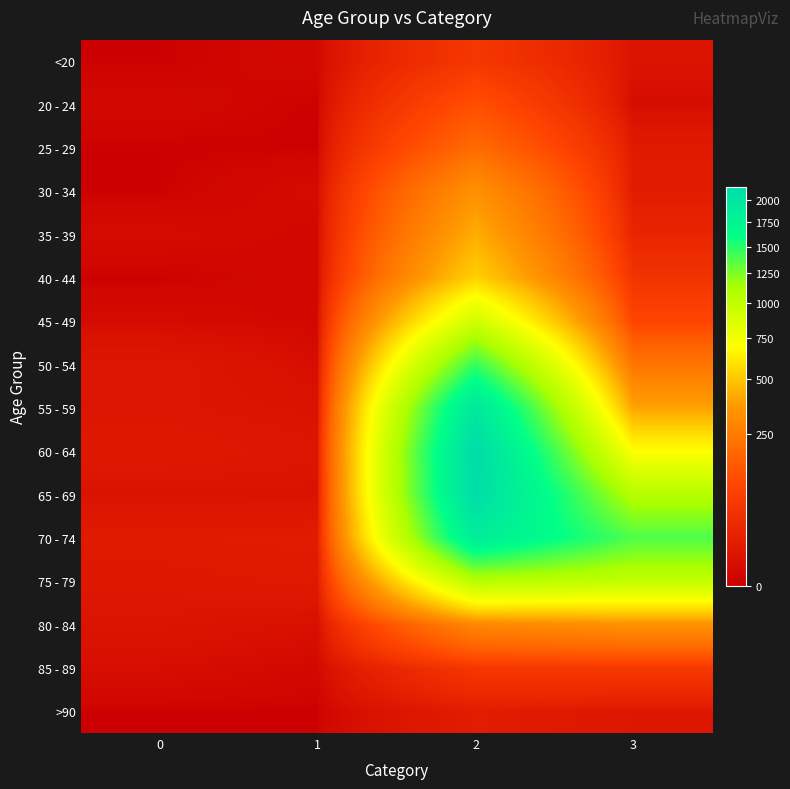

Reading left to right, extract all data points from this chart.

<20: 0=0	1=1	2=62	3=7
20 - 24: 0=1	1=0	2=121	3=2
25 - 29: 0=0	1=0	2=196	3=13
30 - 34: 0=0	1=2	2=333	3=14
35 - 39: 0=2	1=1	2=420	3=26
40 - 44: 0=0	1=1	2=530	3=53
45 - 49: 0=2	1=1	2=915	3=97
50 - 54: 0=9	1=3	2=1450	3=227
55 - 59: 0=8	1=6	2=1965	3=392
60 - 64: 0=11	1=8	2=2151	3=689
65 - 69: 0=6	1=6	2=2130	3=1057
70 - 74: 0=13	1=14	2=1882	3=1381
75 - 79: 0=10	1=12	2=1053	3=993
80 - 84: 0=7	1=4	2=296	3=333
85 - 89: 0=3	1=1	2=62	3=64
>90: 0=0	1=0	2=15	3=9